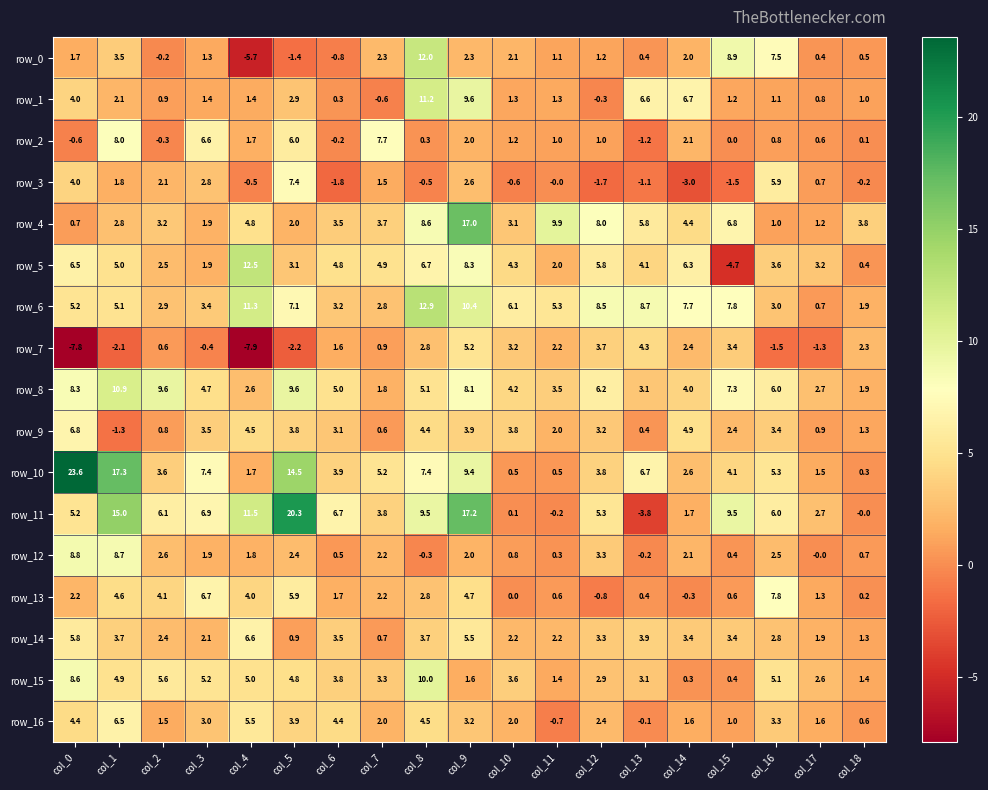

Where does the row_1 series first go above 1?

col_0